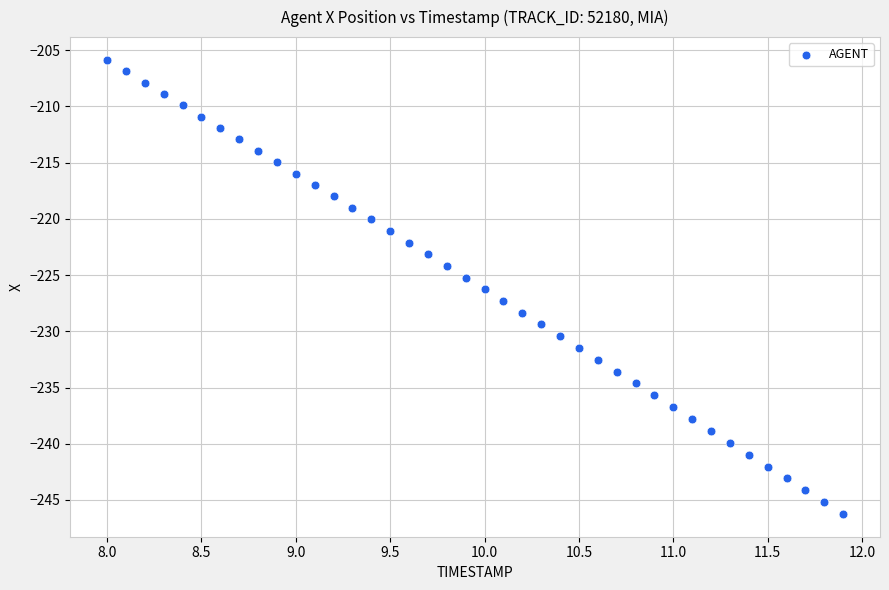

What is the range of X values (max minus min)?

3.9